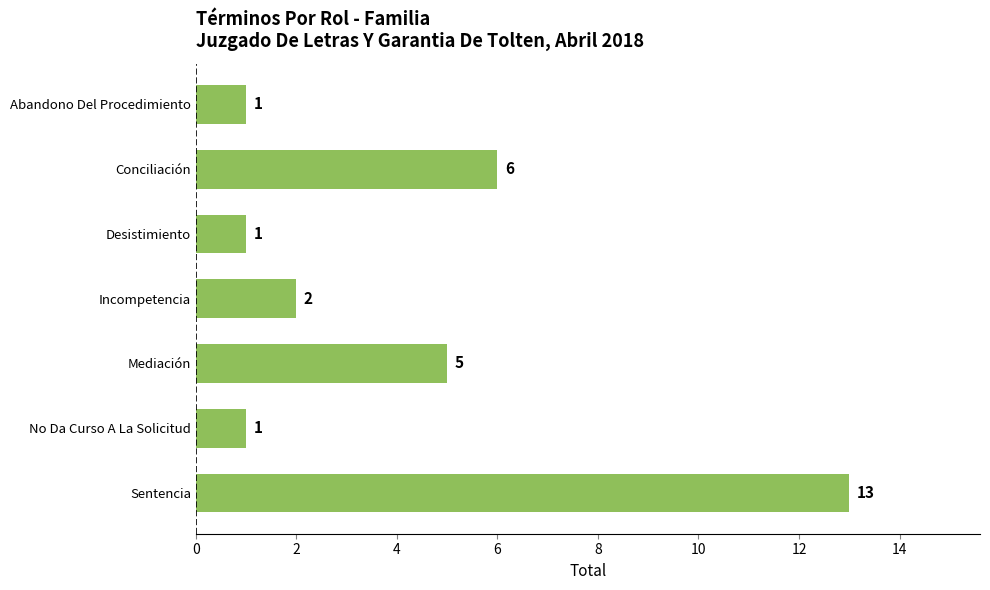

What is the sum of all values?

29